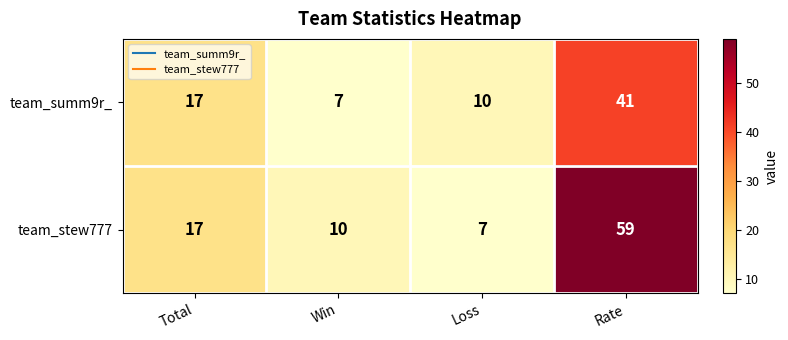

Which series has the widest spread of values?

team_stew777